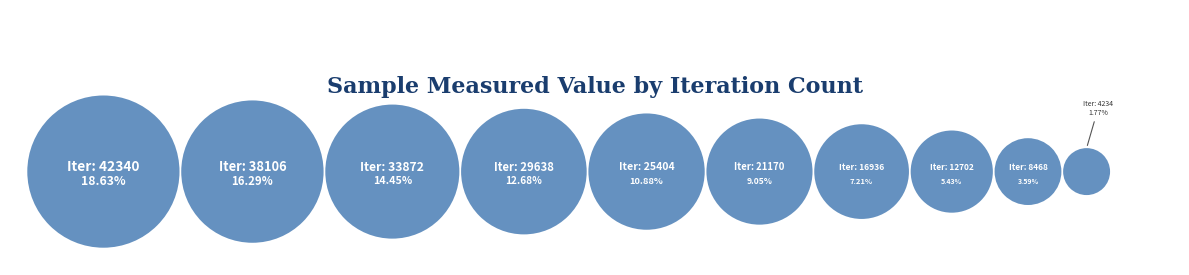

What percentage is NOT represented by 42340?

81.4%